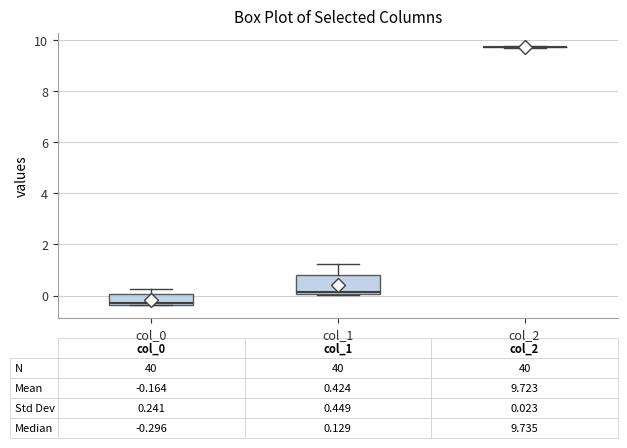

Which box is the tallest, from its lower edge to its upper edge?

col_1